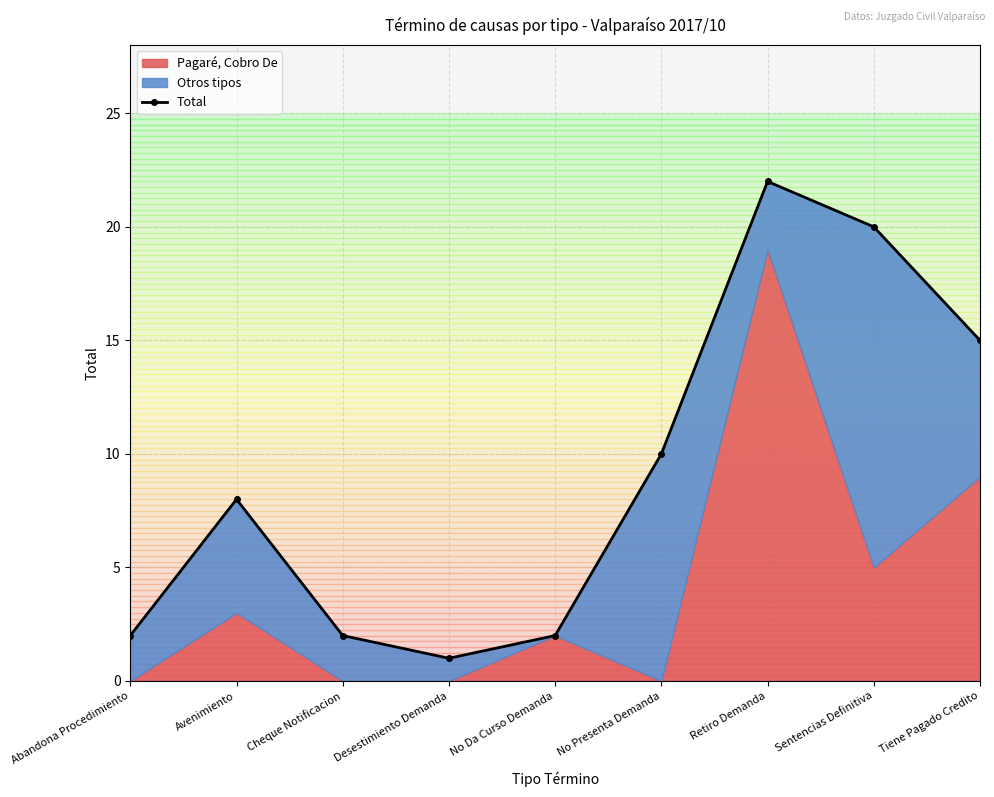

What is the sum of all values?

82